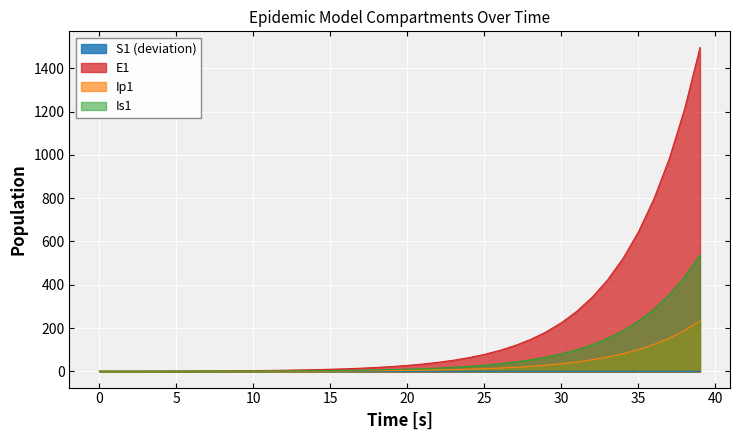

What is the sum of the S1 values at 27 and 33?

-0.1